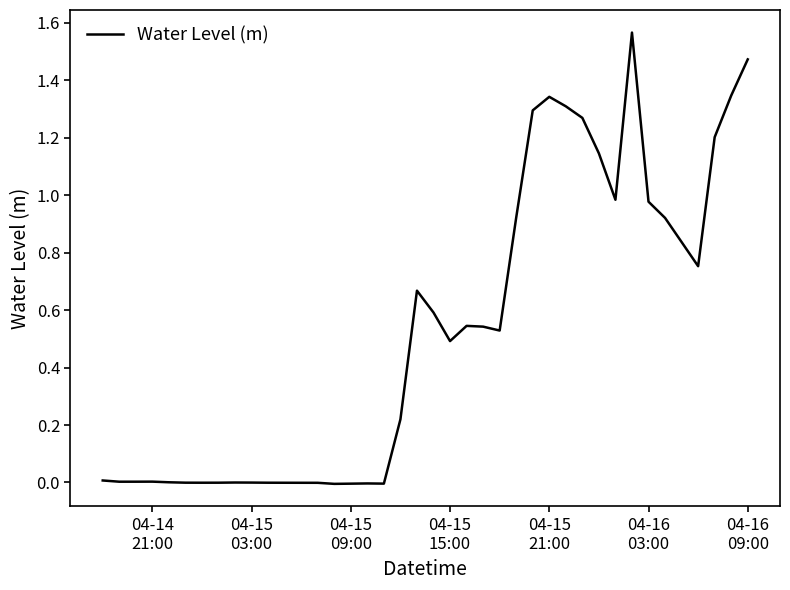

How many lines are shown in the chart?

1